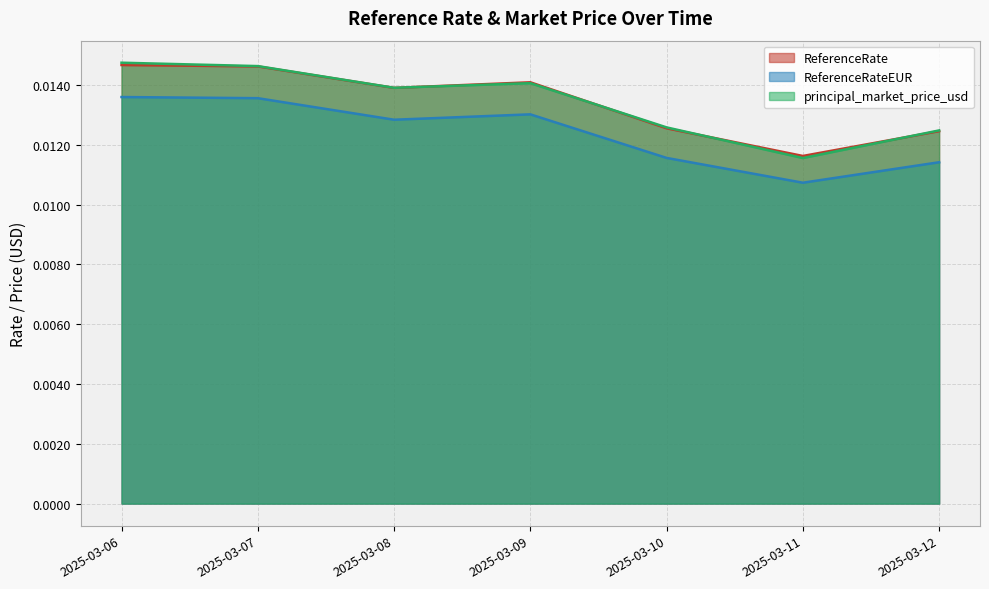

How many lines are shown in the chart?

3